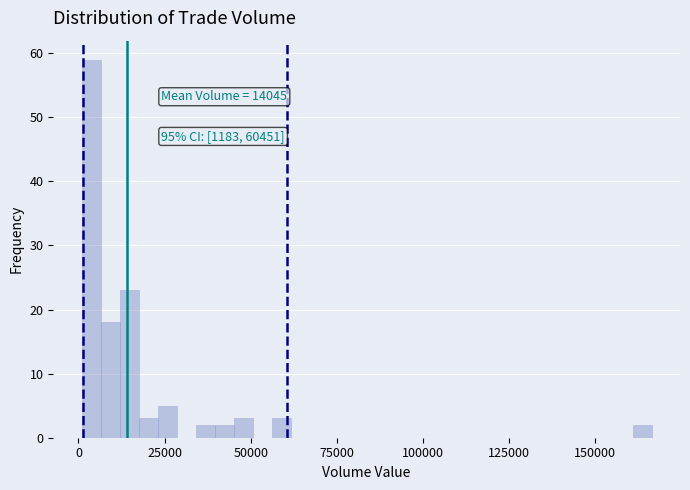

Around what value on the x-axis is the tallest bar? Give the approximate position of its centre, as read against the axis.

5000